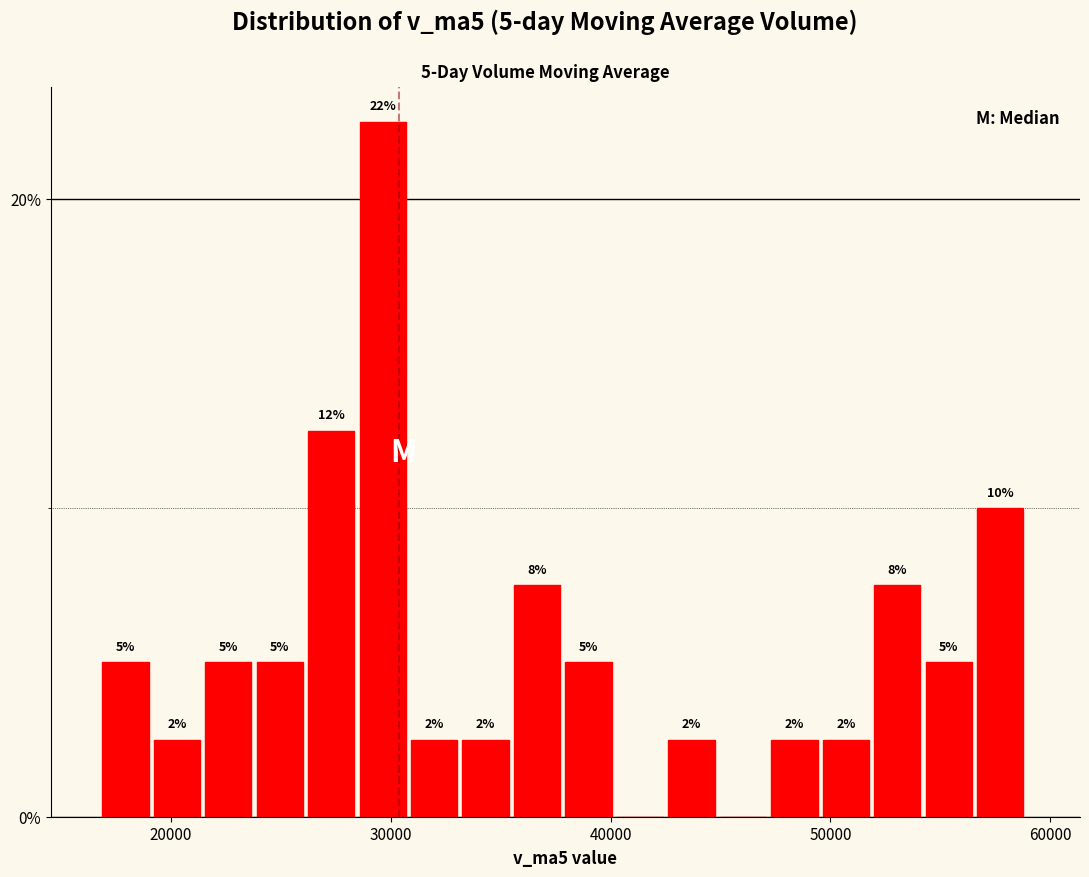

Around what value on the x-axis is the tallest bar? Give the approximate position of its centre, as read against the axis.

30000